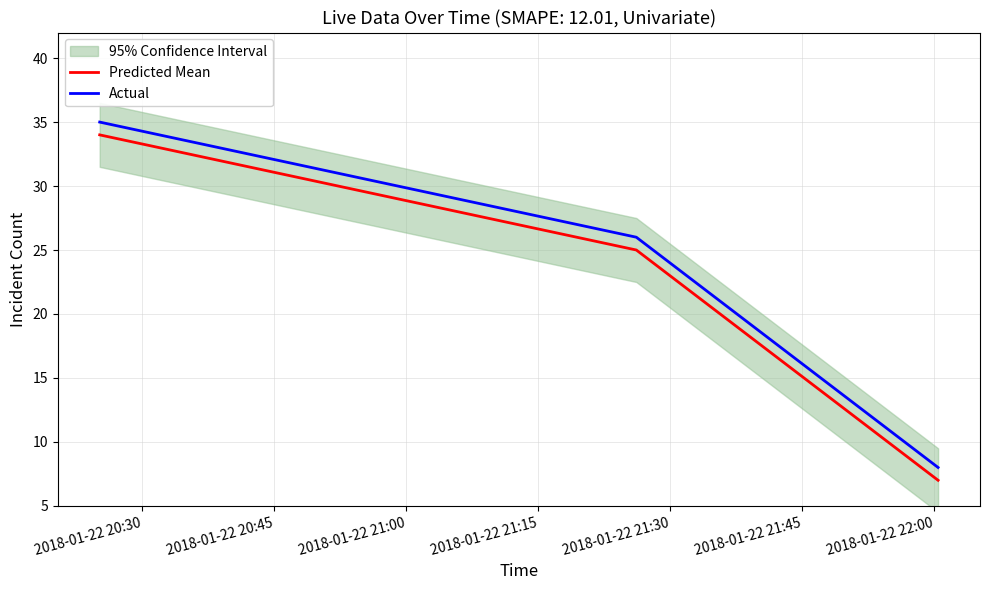

Rank the series by their maximum value, from highest to lowest.

Actual, Predicted Mean